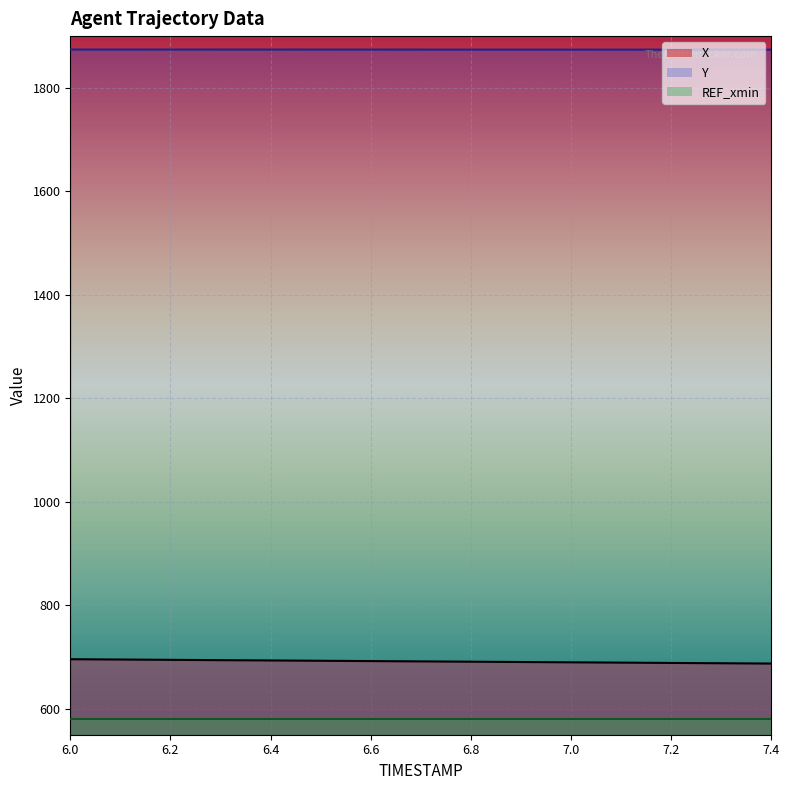

True or false: Y and X cross at least once.

False